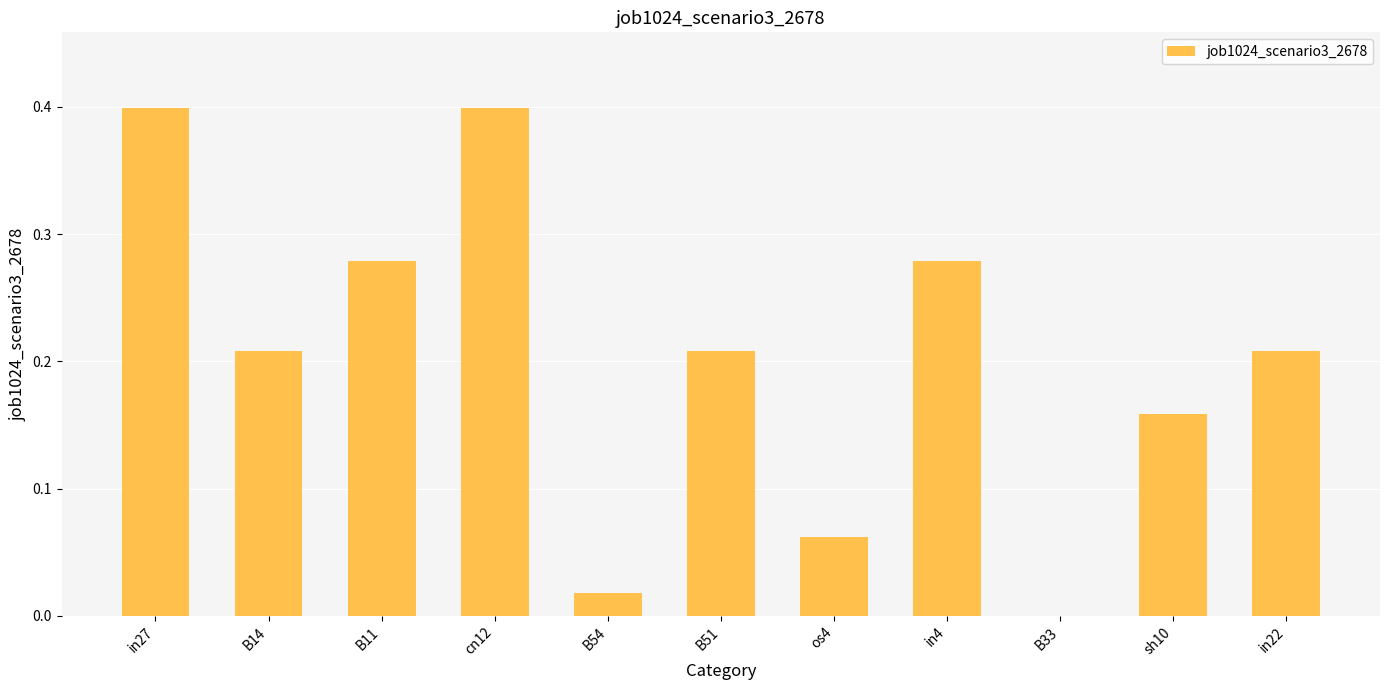

What is the maximum value shown in the chart?

0.4